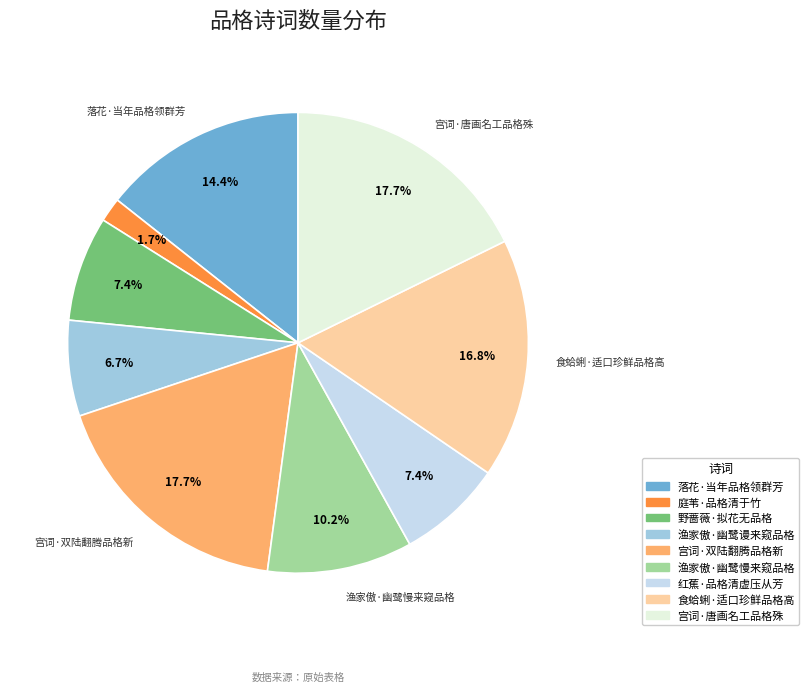

What is the total percentage of 红蕉·品格清虚压从芳 and 宫词·双陆翻腾品格新?

25.1%